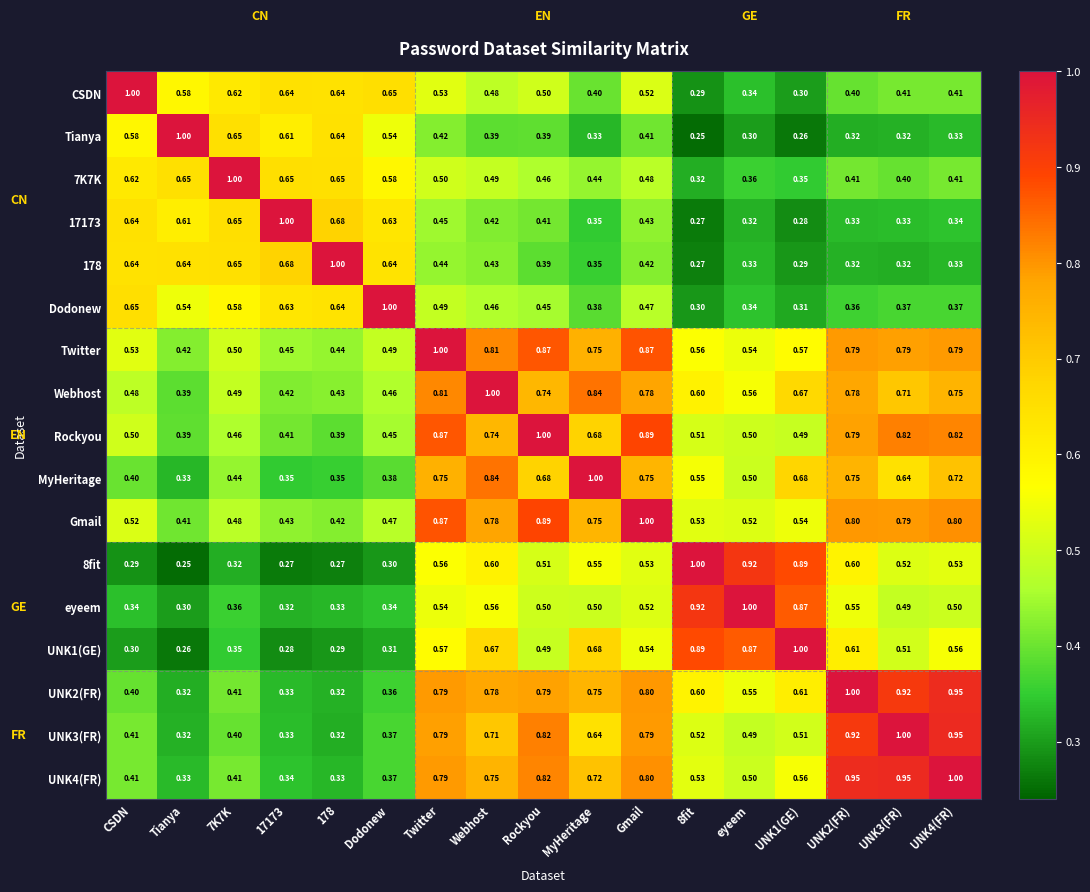

At which label is MyHeritage closest to 0?

Tianya